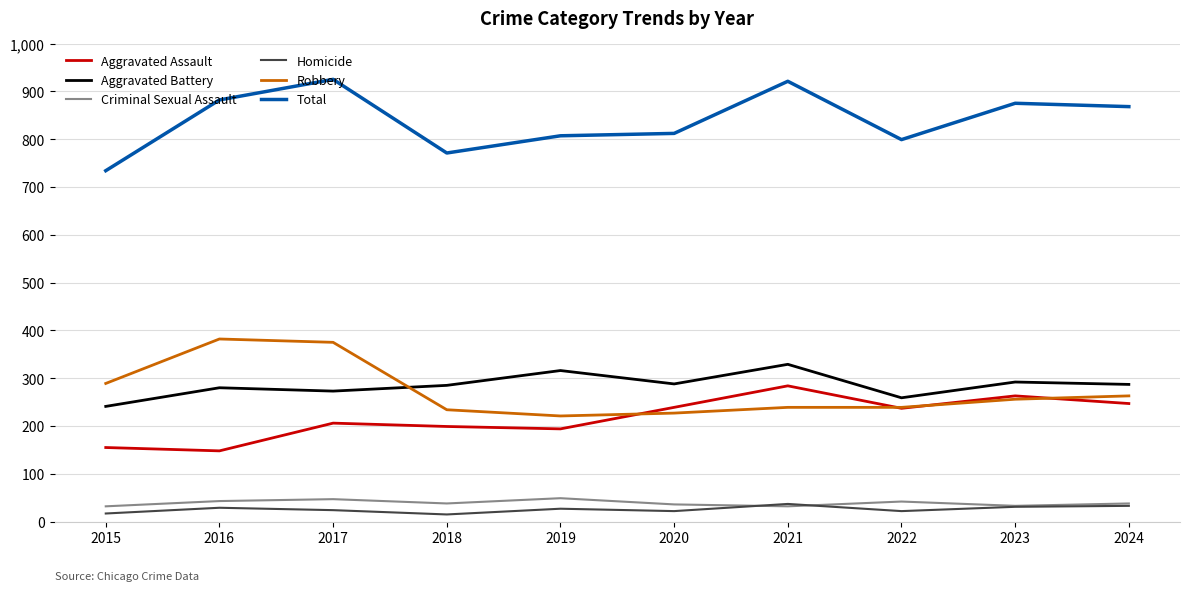

True or false: Homicide has a value of 17 at 2015.

True